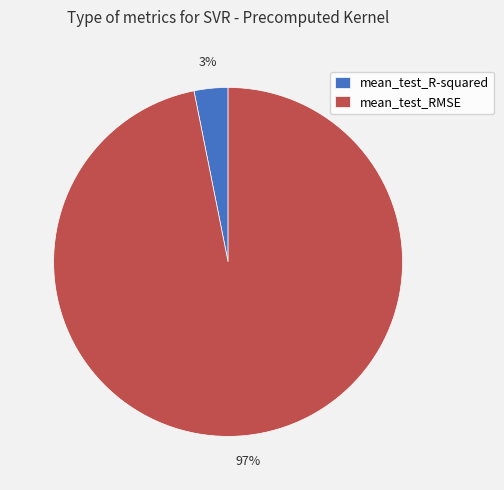

True or false: mean_test_R-squared accounts for 3% of the total.

True